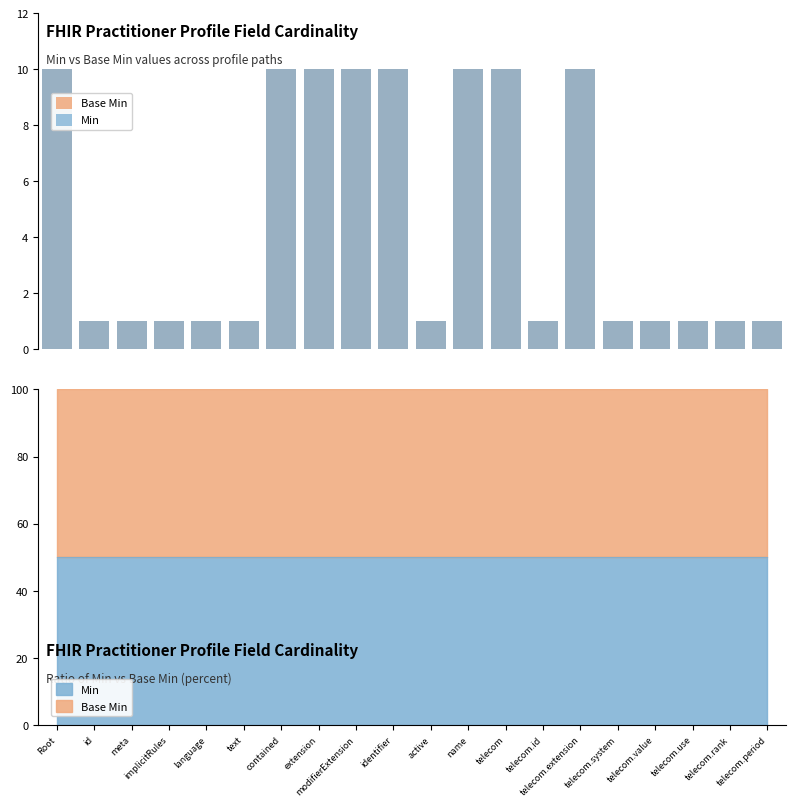

Does the chart contain any negative values?

No